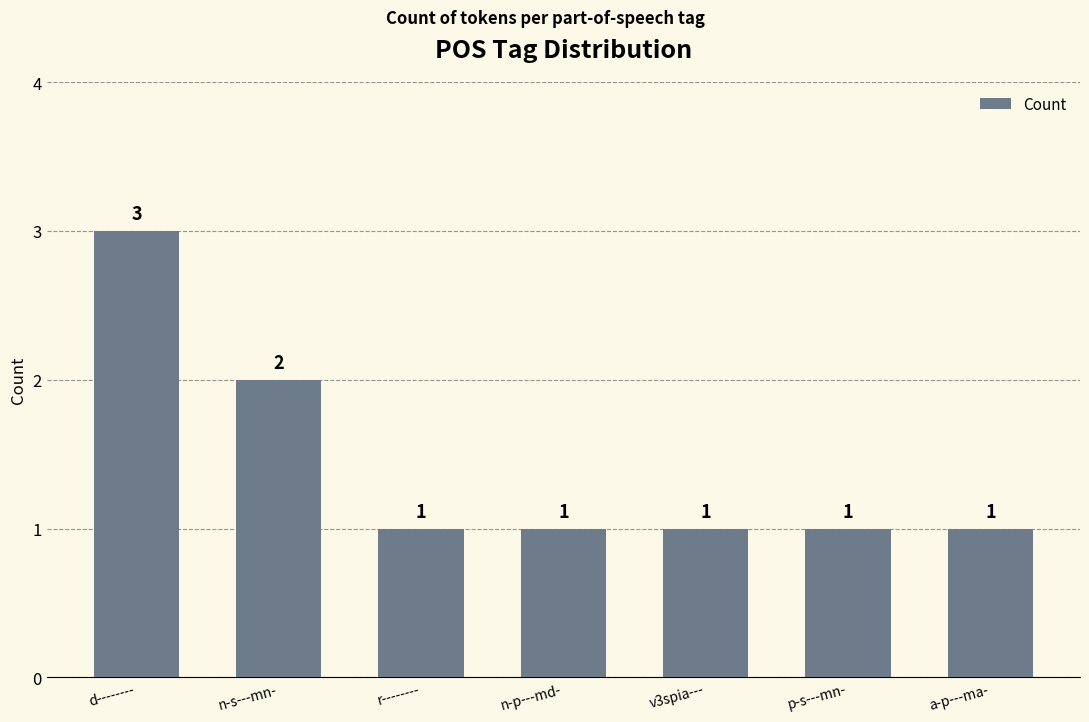

What is the maximum value shown in the chart?

3